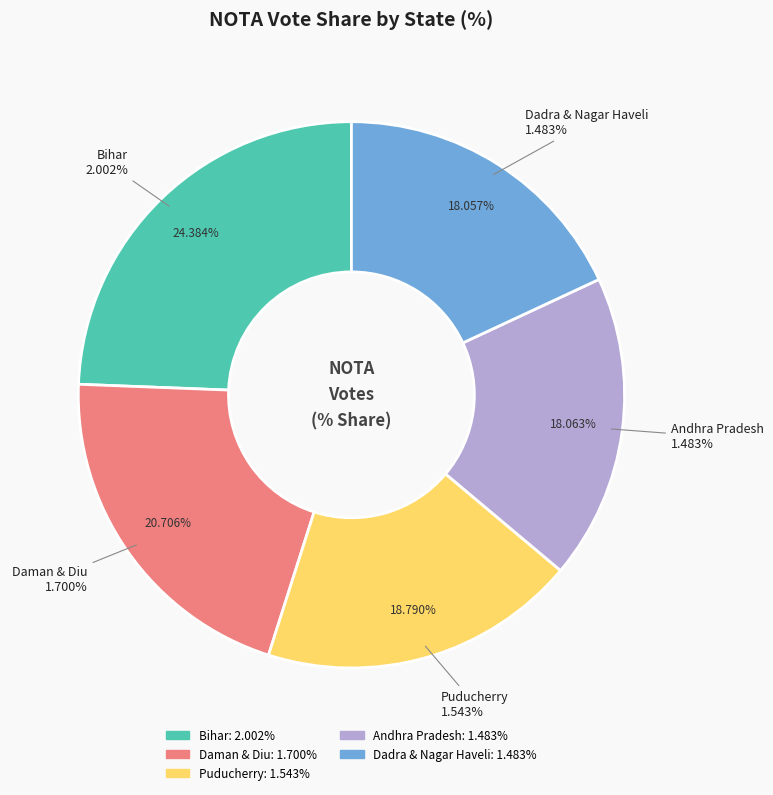

What percentage is the Andhra Pradesh slice, to the nearest percent?

18%